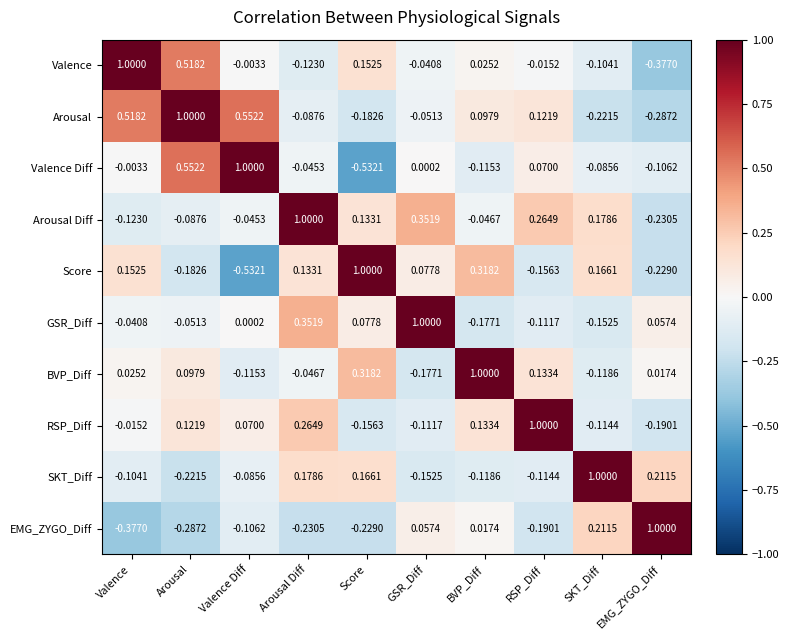

At which category is the sum across all series the highest?

Arousal